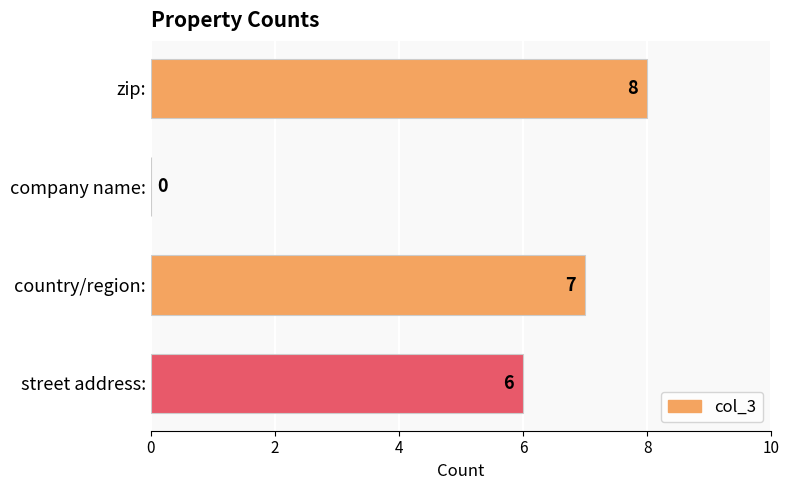

How many series are shown in this chart?

1